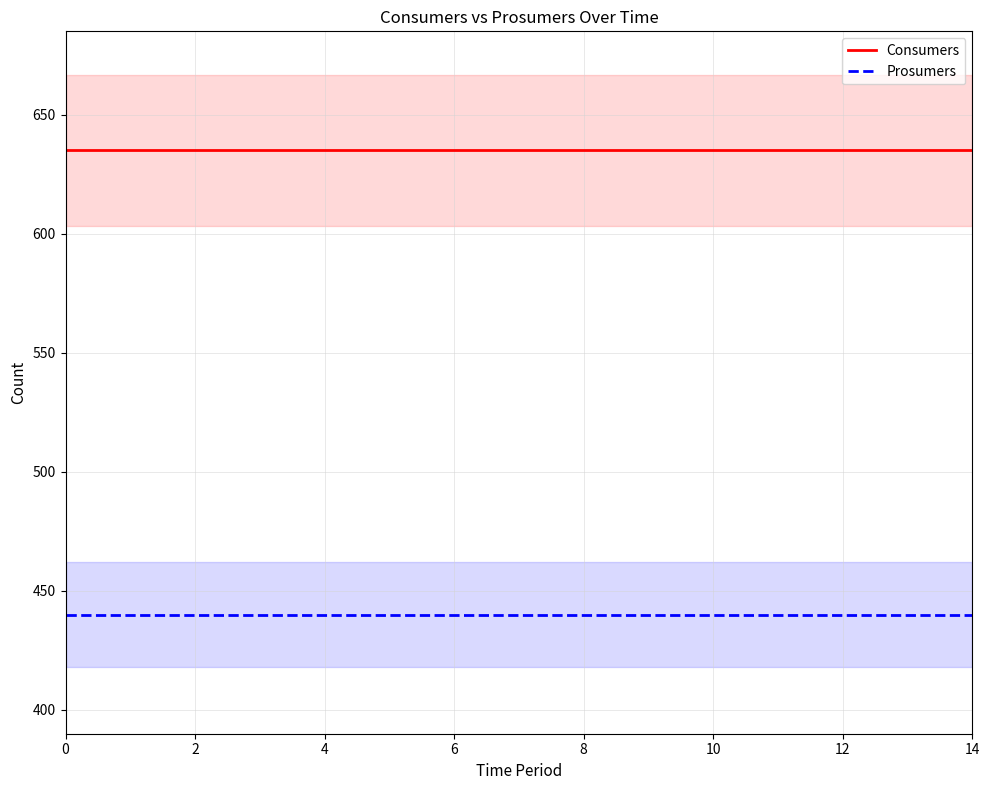

The Prosumers series shows 440 at 12. True or false?

True